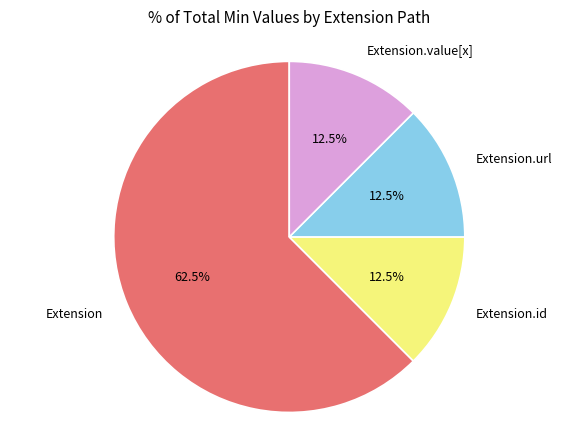

What is the largest slice in the pie chart?

Extension